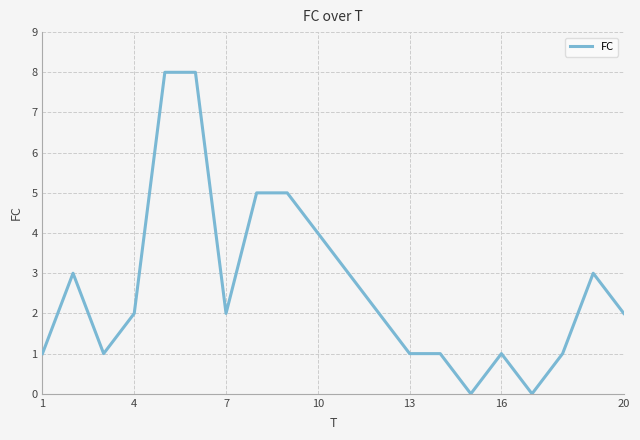

What is the difference between the maximum and second lowest values?

8